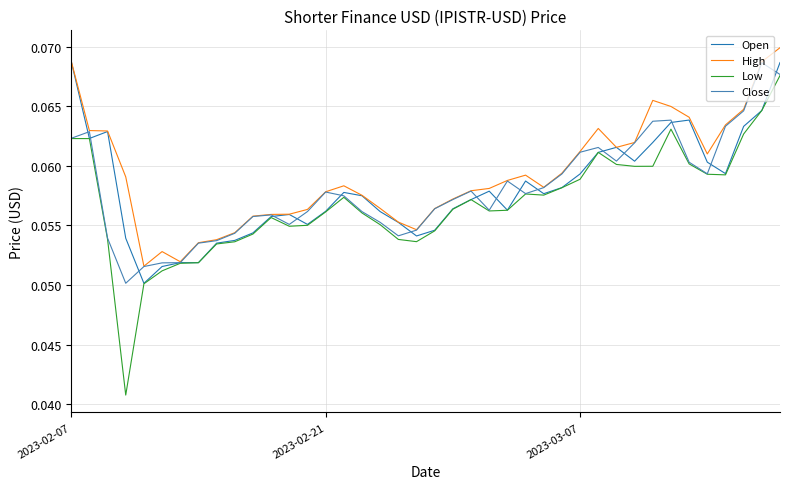

Which series has the widest spread of values?

Low